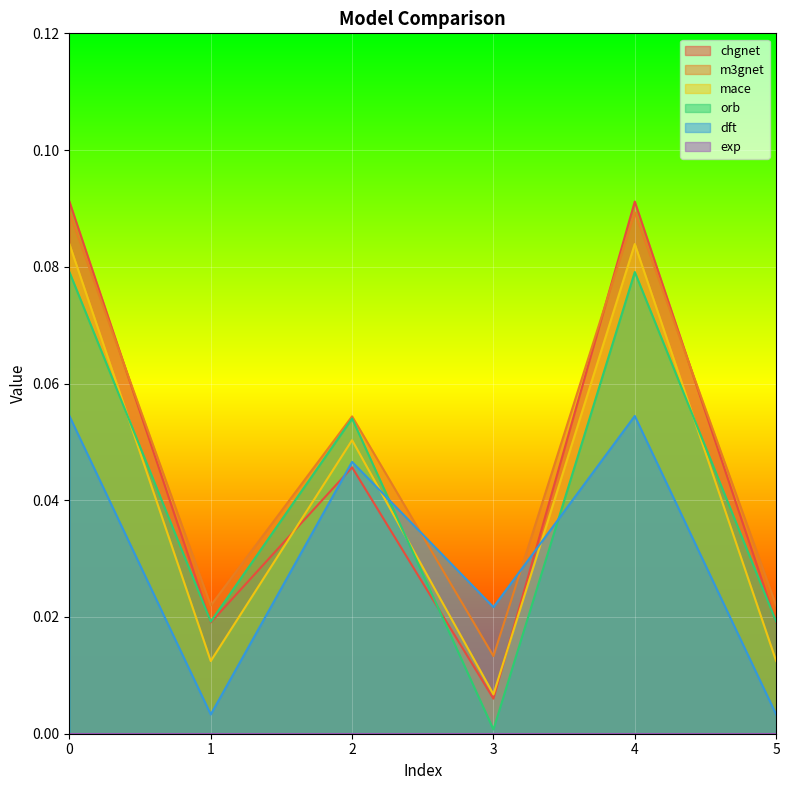

Is it true that orb equals 0.1 at 4?

True